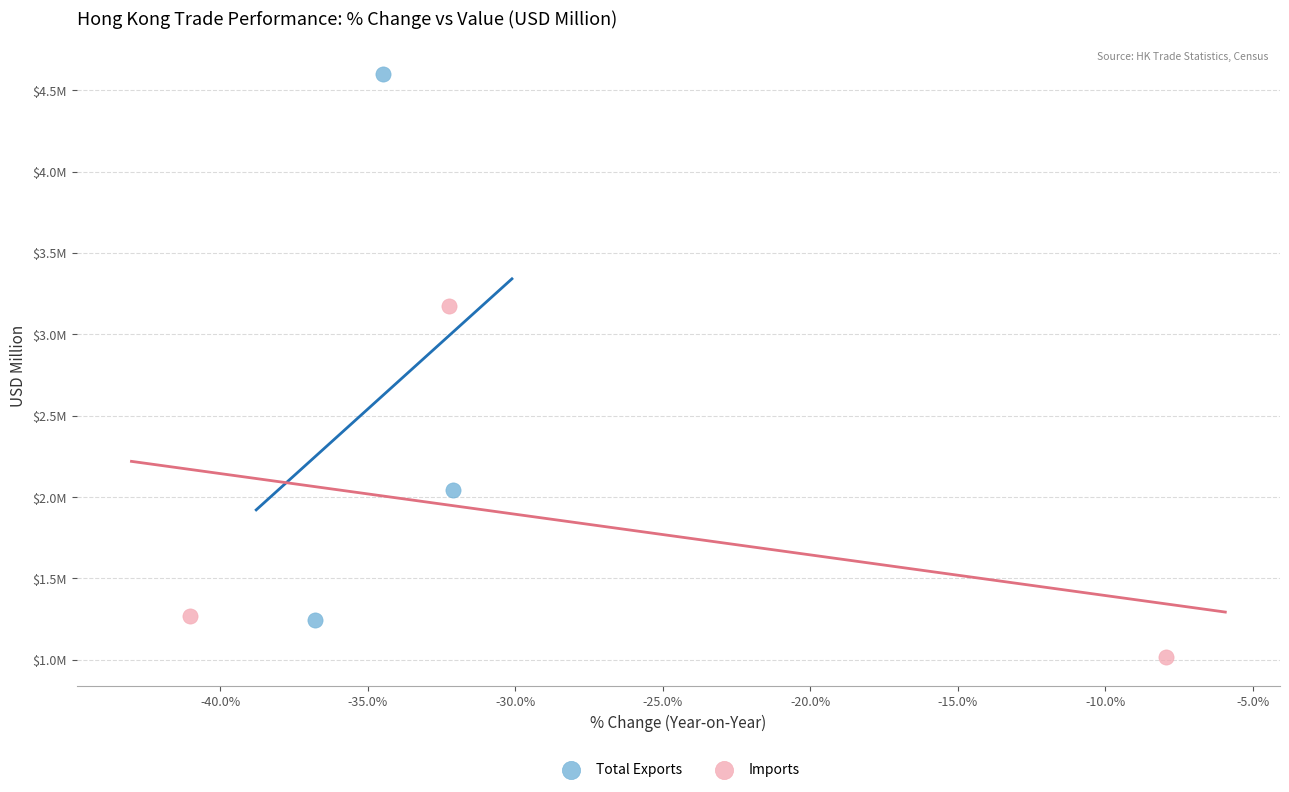

What are all the series names shown in the legend?

Total Exports, Imports